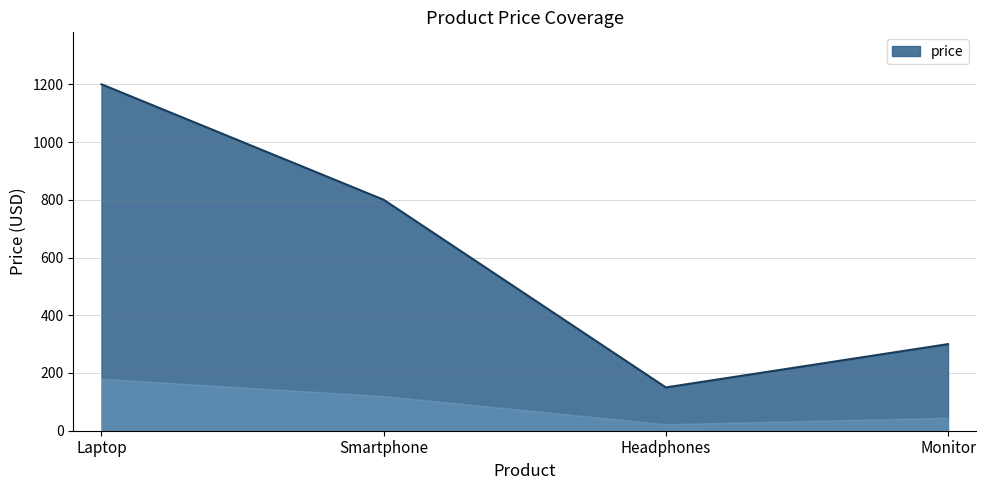

Which label corresponds to the largest value in the chart?

Laptop